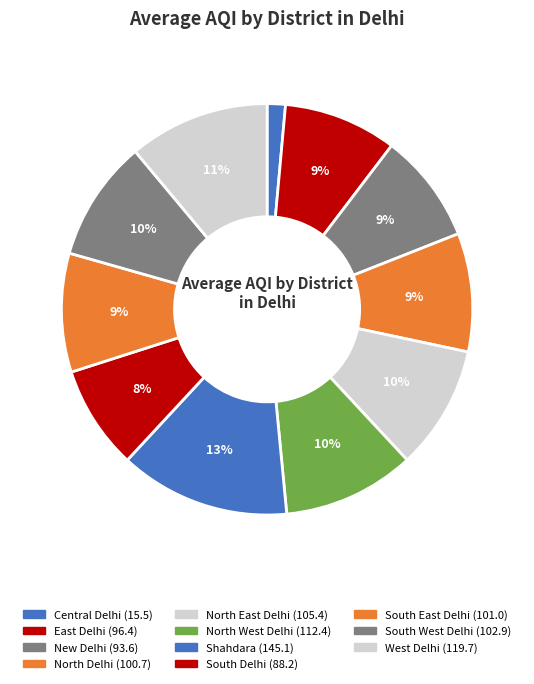

Which has a higher value, East Delhi or North Delhi?

North Delhi